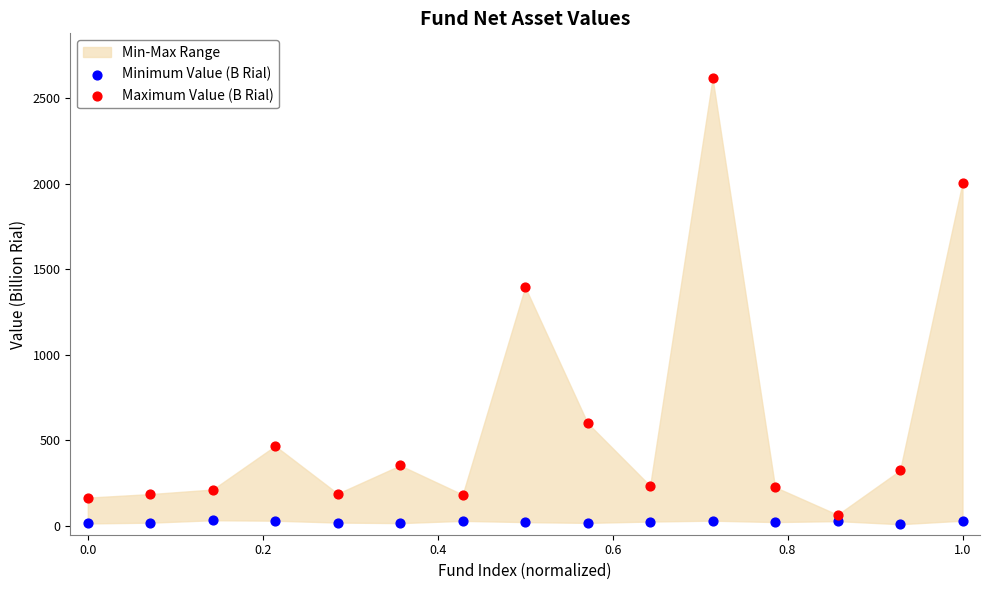

Which series has the largest Y range (max minus min)?

Maximum Value (B Rial)